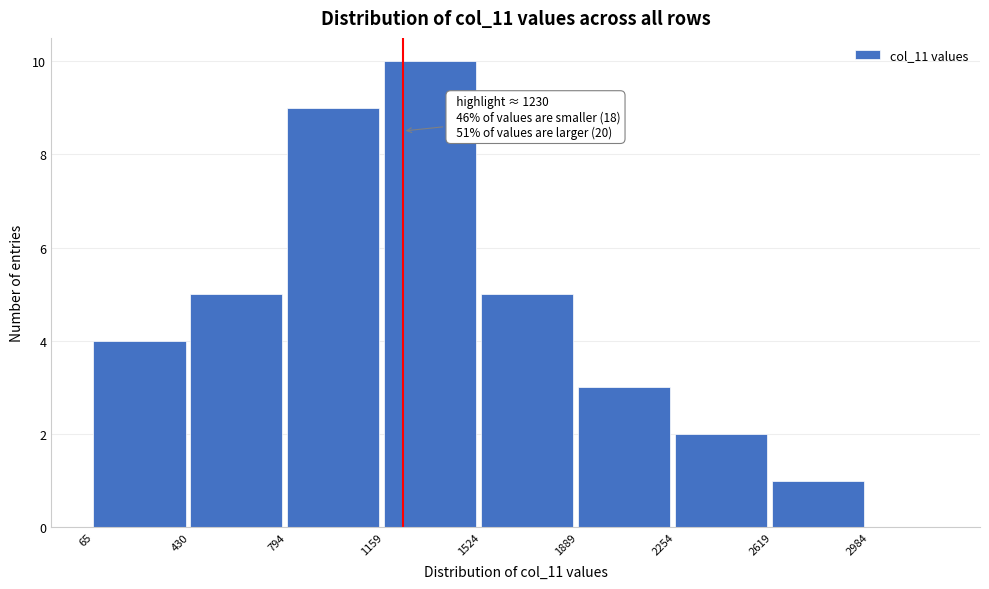

Over which range of the x-axis is the bar tallest?

1150 to 1500